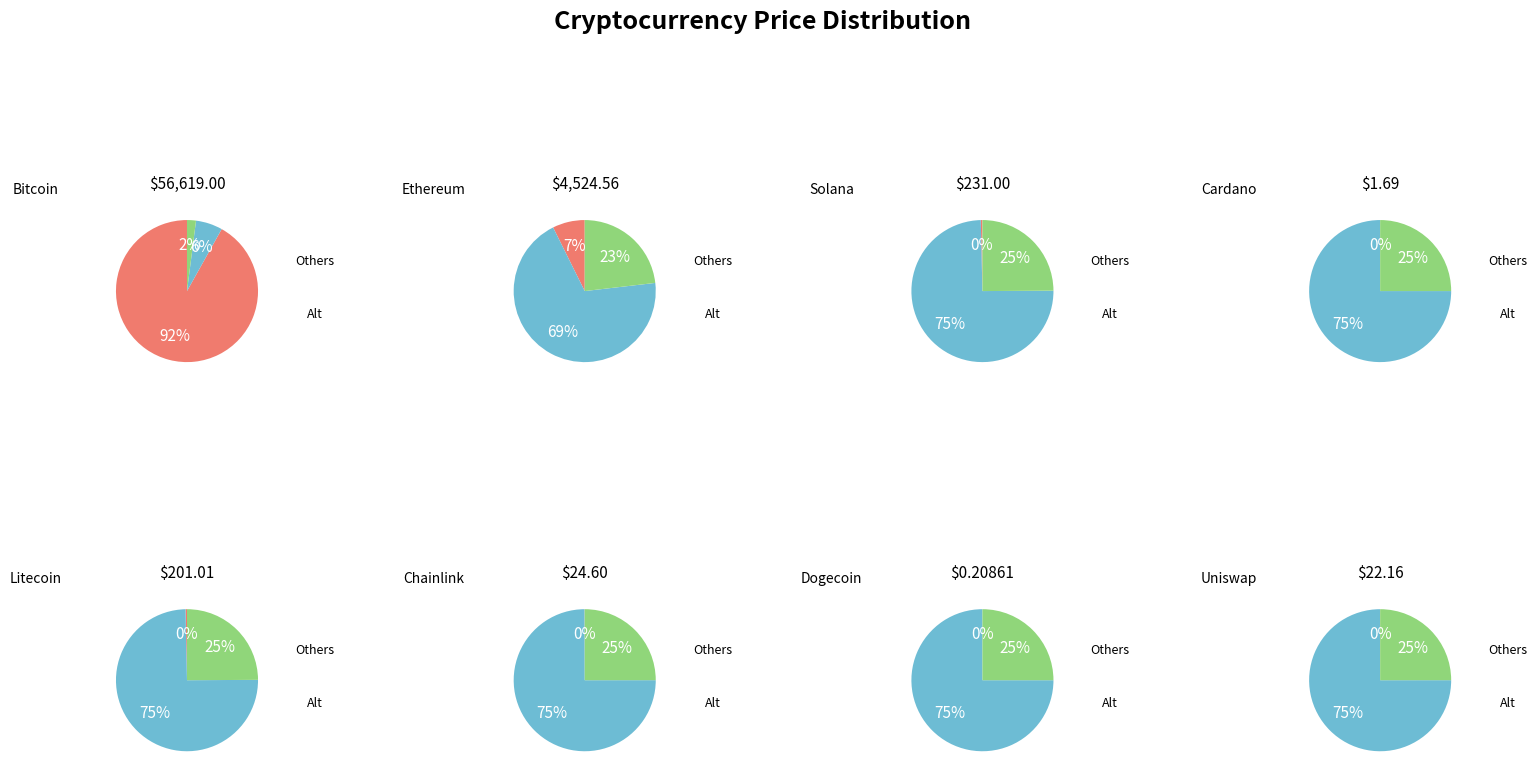

Do link and doge together represent more than half of the pie?

No